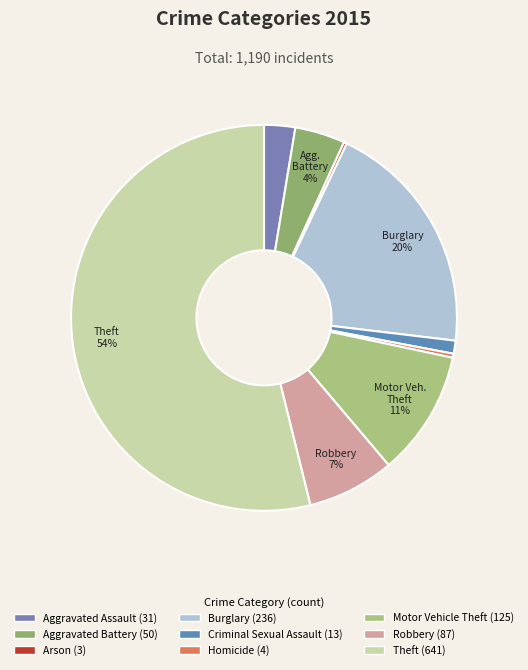

To the nearest percent, what is the combined percentage of Motor Vehicle Theft and Criminal Sexual Assault?

12%